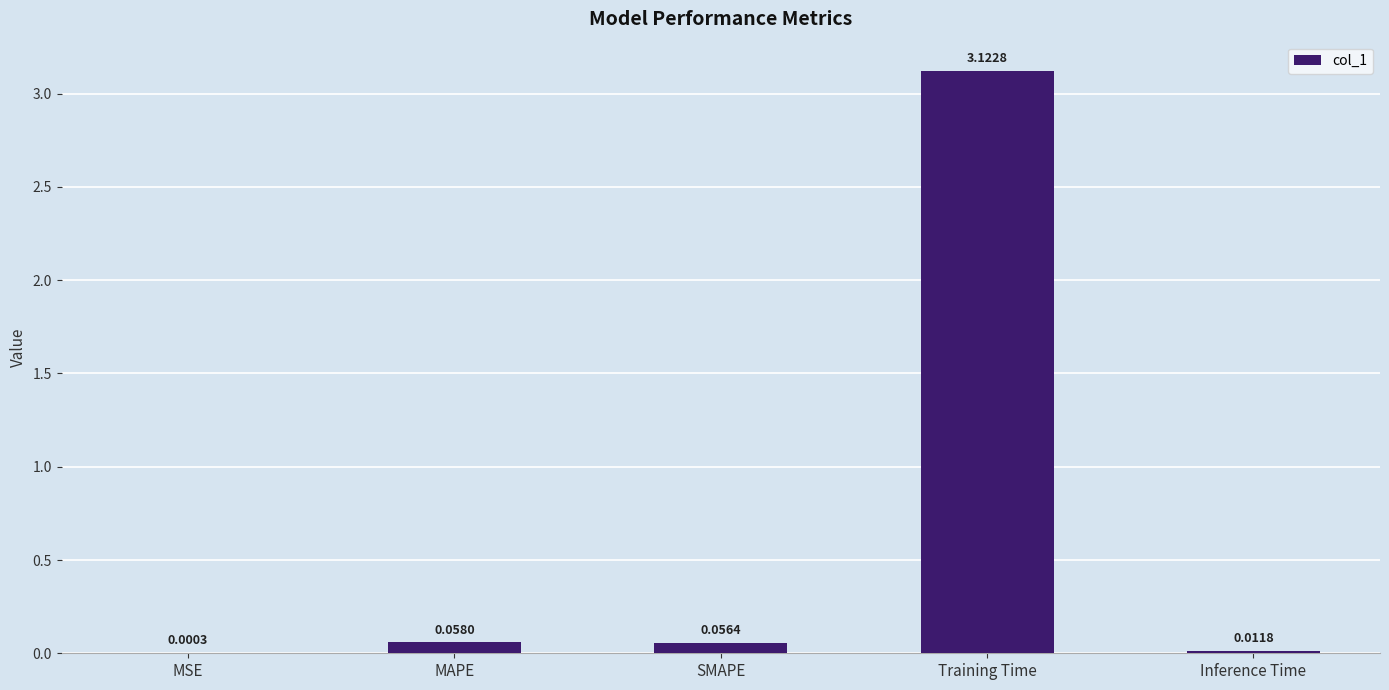

What is the change in value from MSE to MAPE?

+0.1